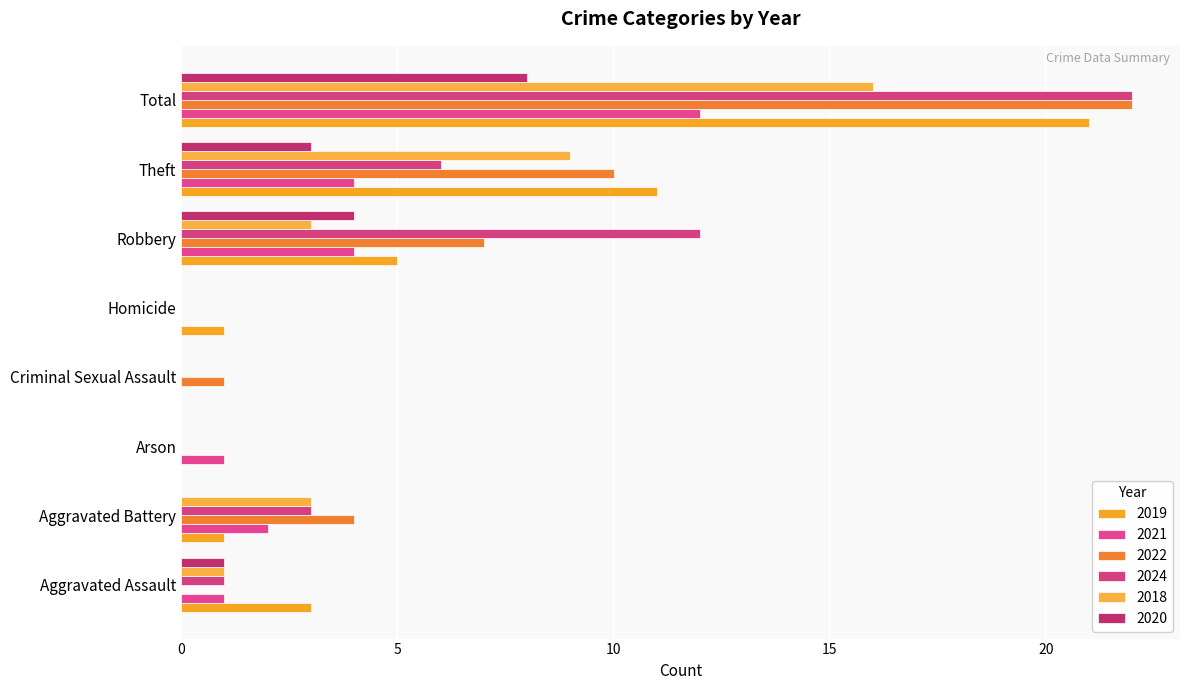

Count the number of data series in this chart.

6